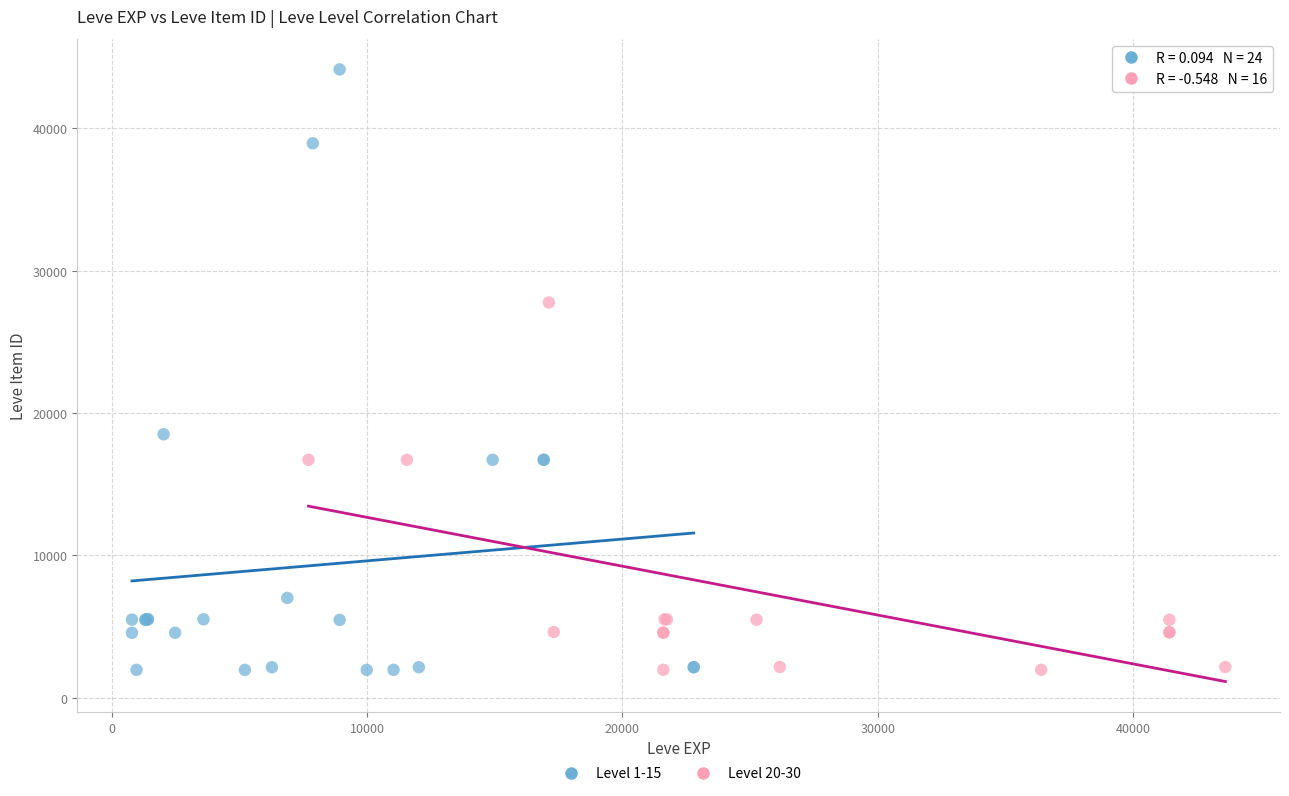

Which series has the widest spread of Y values?

Level 1-15